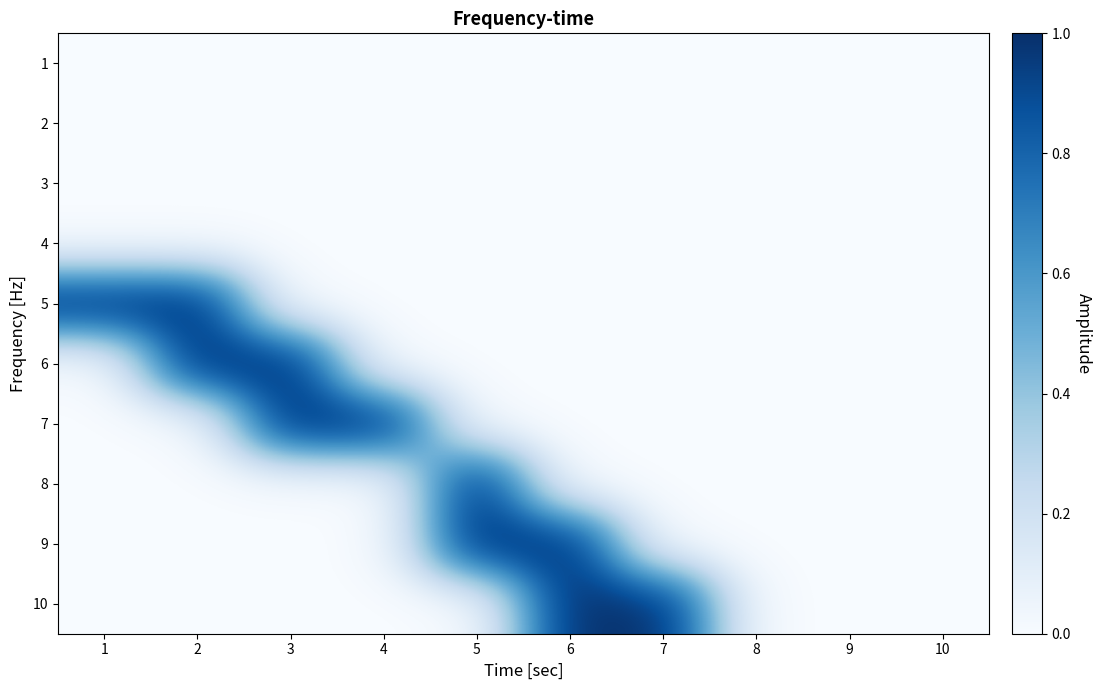

Reading left to right, transcribe all the data shown in this chart.

1: 1=0	2=0	3=0	4=0	5=0	6=0	7=0	8=0	9=0	10=0
2: 1=0	2=0	3=0	4=0	5=0	6=0	7=0	8=0	9=0	10=0
3: 1=0	2=0	3=0	4=0	5=0	6=0	7=0	8=0	9=0	10=0
4: 1=0	2=0	3=0	4=0	5=0	6=0	7=0	8=0	9=0	10=0
5: 1=1	2=1	3=0	4=0	5=0	6=0	7=0	8=0	9=0	10=0
6: 1=0	2=1	3=1	4=0	5=0	6=0	7=0	8=0	9=0	10=0
7: 1=0	2=0	3=1	4=1	5=0	6=0	7=0	8=0	9=0	10=0
8: 1=0	2=0	3=0	4=0	5=1	6=0	7=0	8=0	9=0	10=0
9: 1=0	2=0	3=0	4=0	5=1	6=1	7=0	8=0	9=0	10=0
10: 1=0	2=0	3=0	4=0	5=0	6=1	7=1	8=0	9=0	10=0